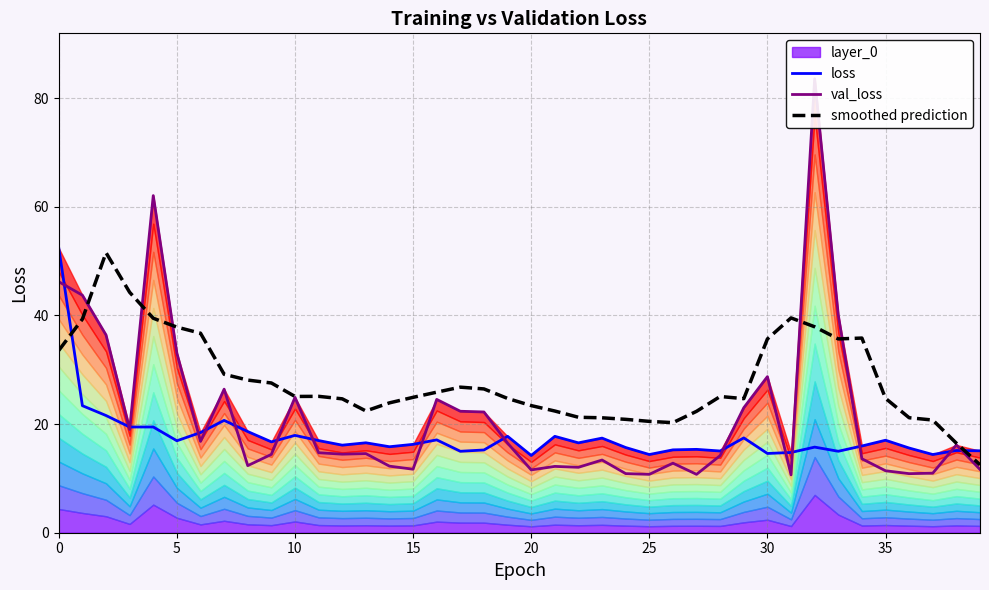

List the series in order of their overall mean, lowest first.

loss, val_loss, smoothed prediction